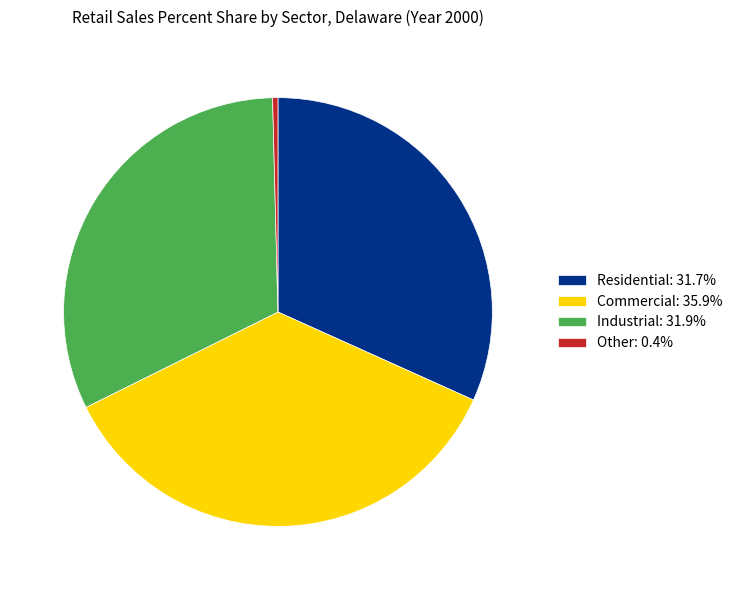

Combined, do Residential: 31.7% and Commercial: 35.9% account for over 50%?

Yes